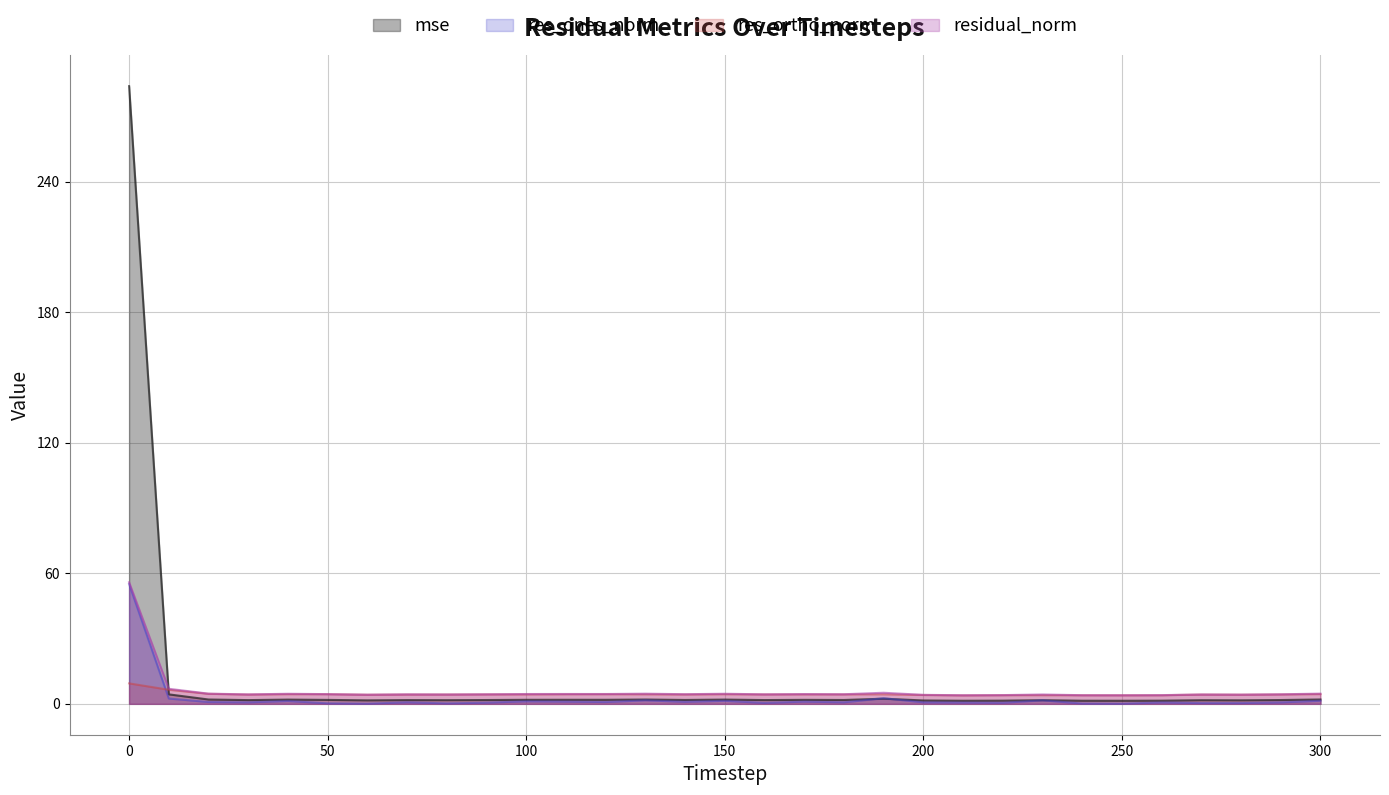

Where is the first local maximum for res_ortho_norm?

50